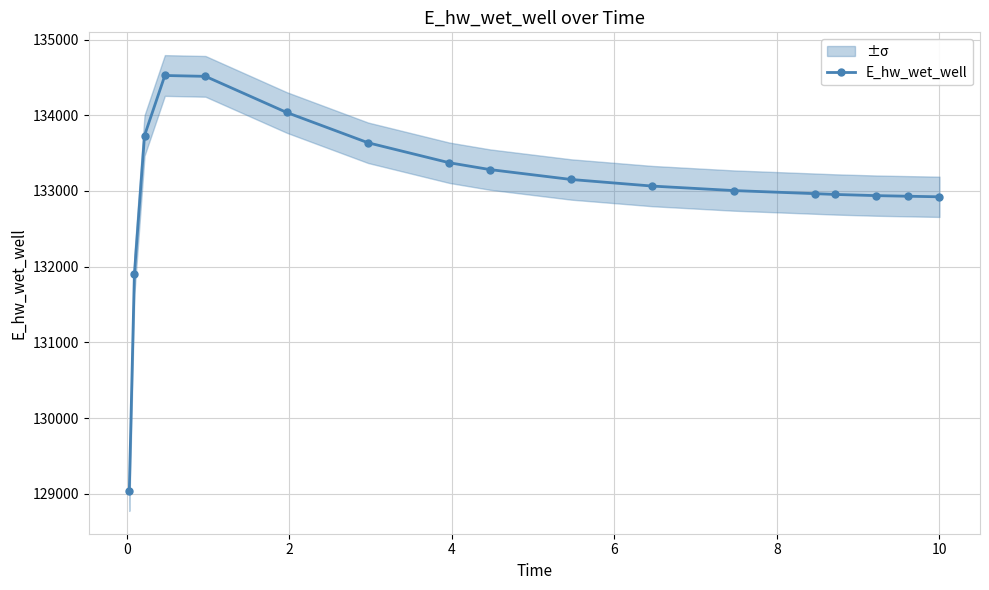

What is the highest value of the E_hw_wet_well series?

134524.7